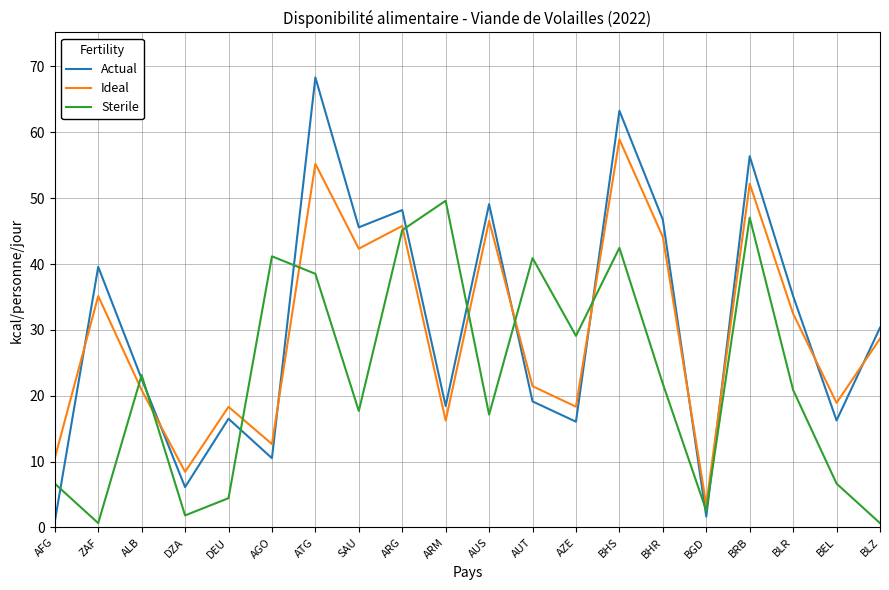

Does the chart display data point markers on the line(s)?

No